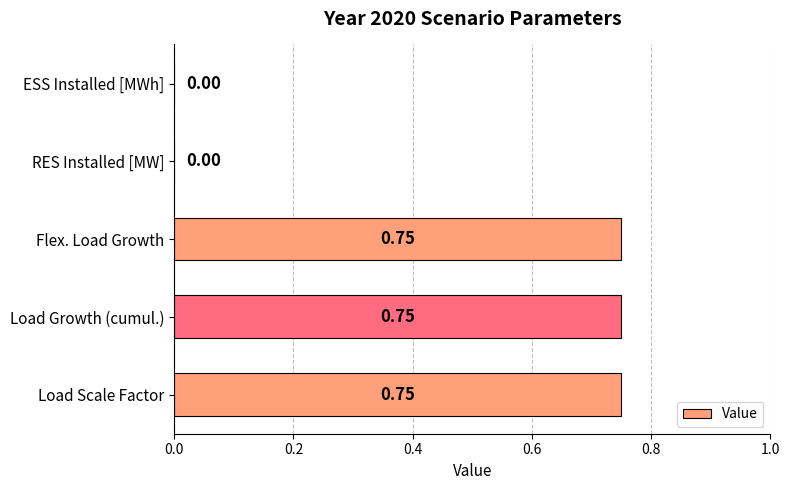

Does the chart contain stacked bars?

No